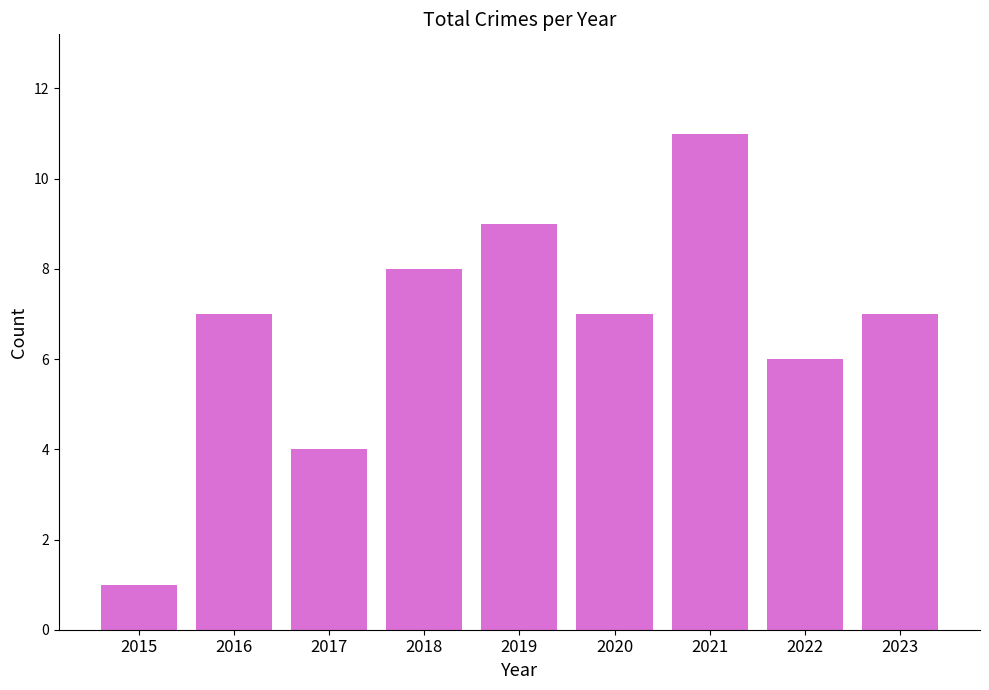

Which category has the lowest value across all series?

2015